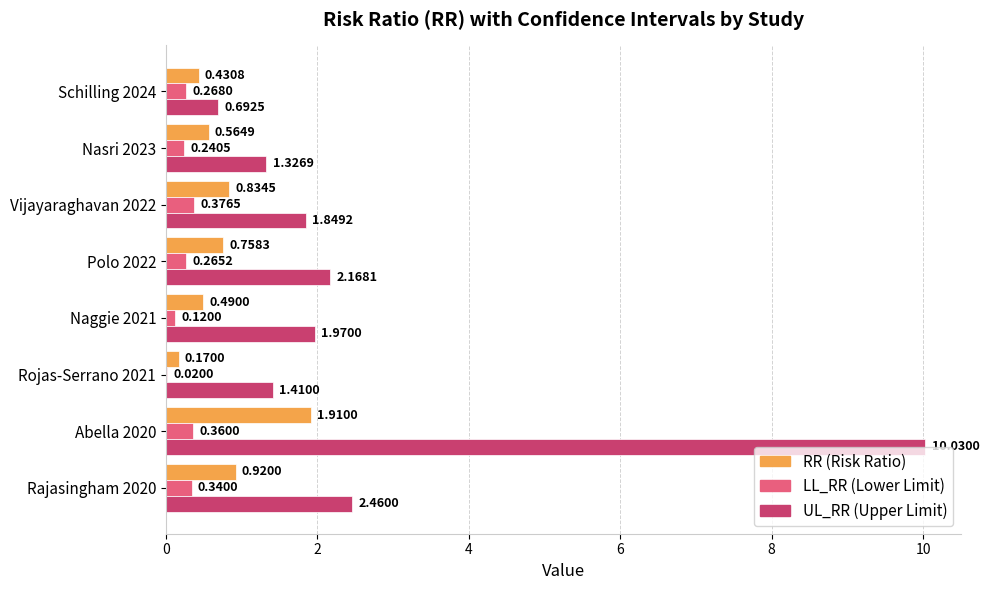

How many data points does each series have?

8